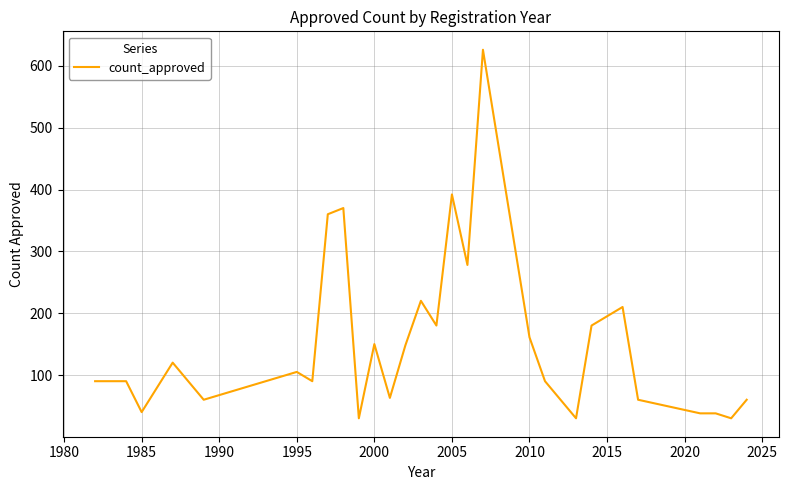

What is the difference between the maximum and minimum values?

596